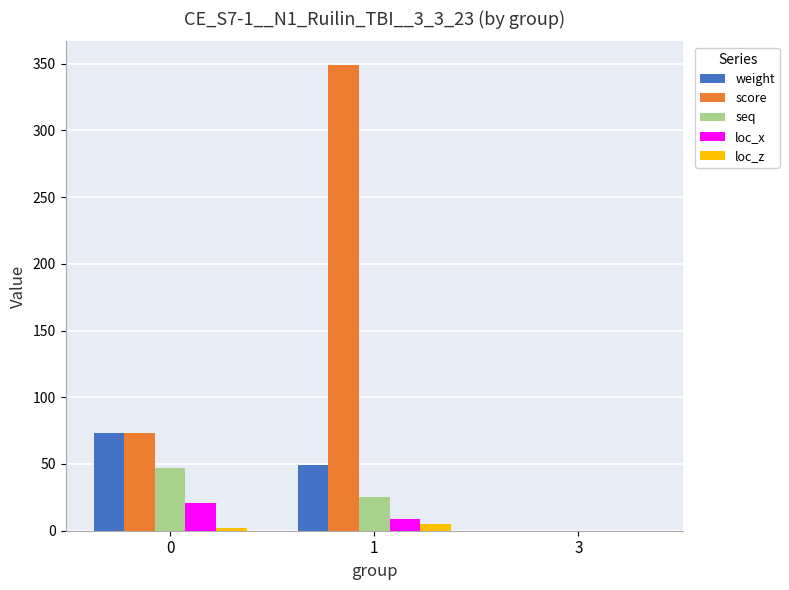

The value of weight at 0 is 16.6. True or false?

False